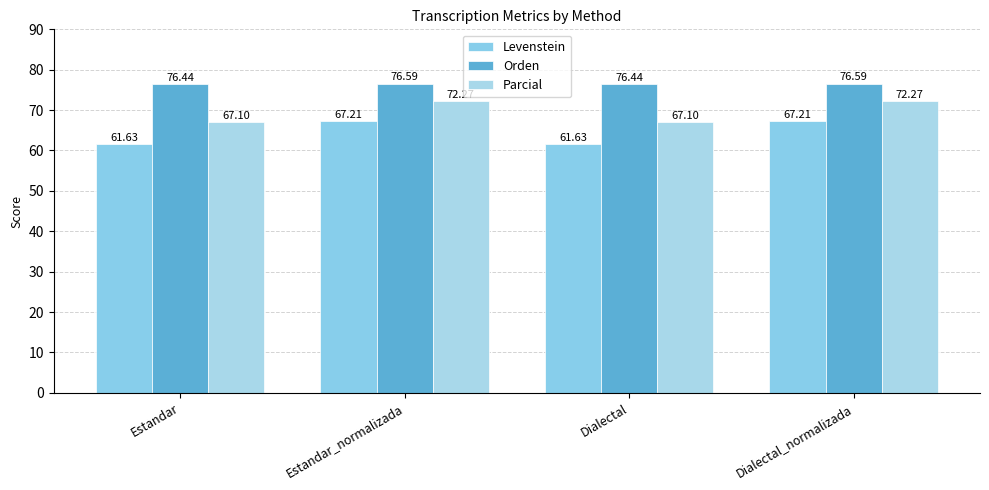

Read the Parcial value at Estandar_normalizada.

72.3